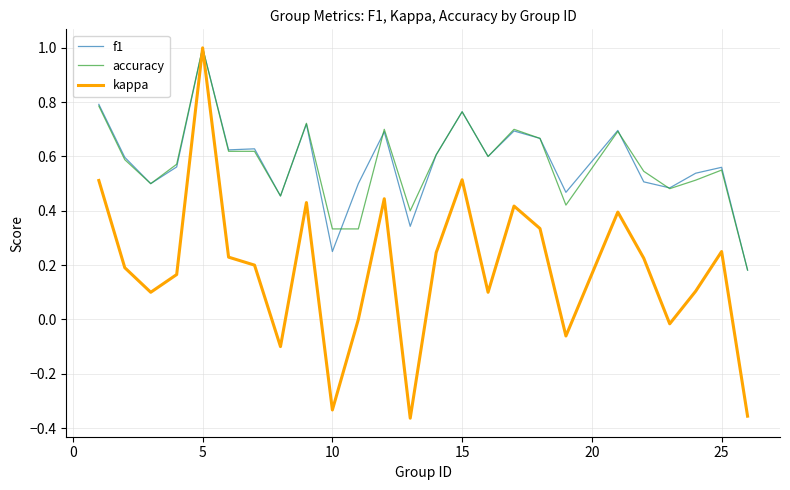

Which series has the widest spread of values?

kappa